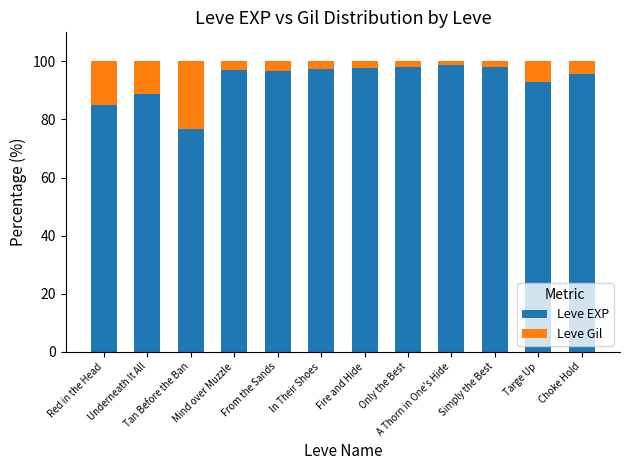

What is the highest value of the Leve EXP series?

98.6